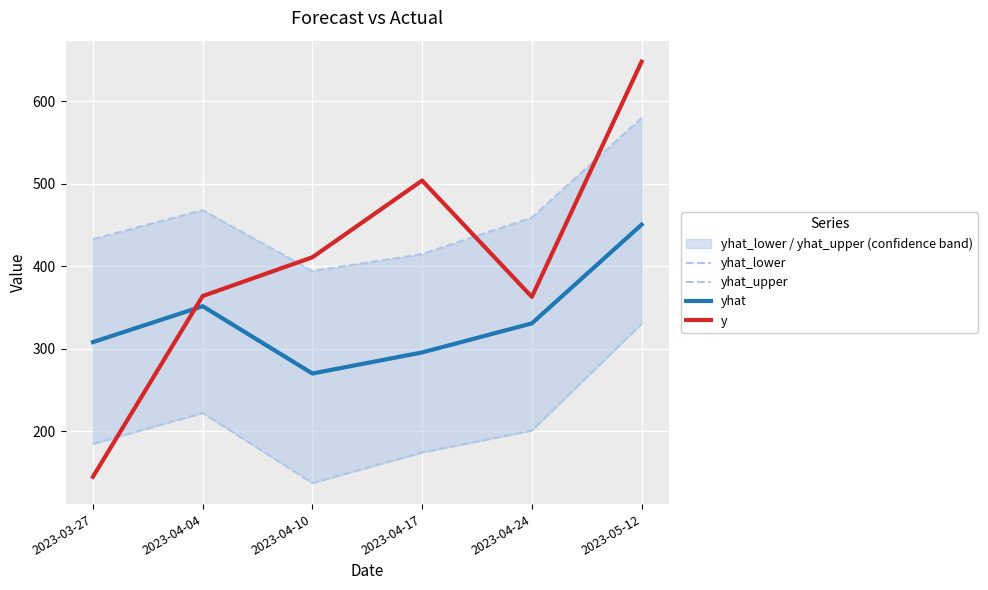

What is the minimum value for y?

145.0